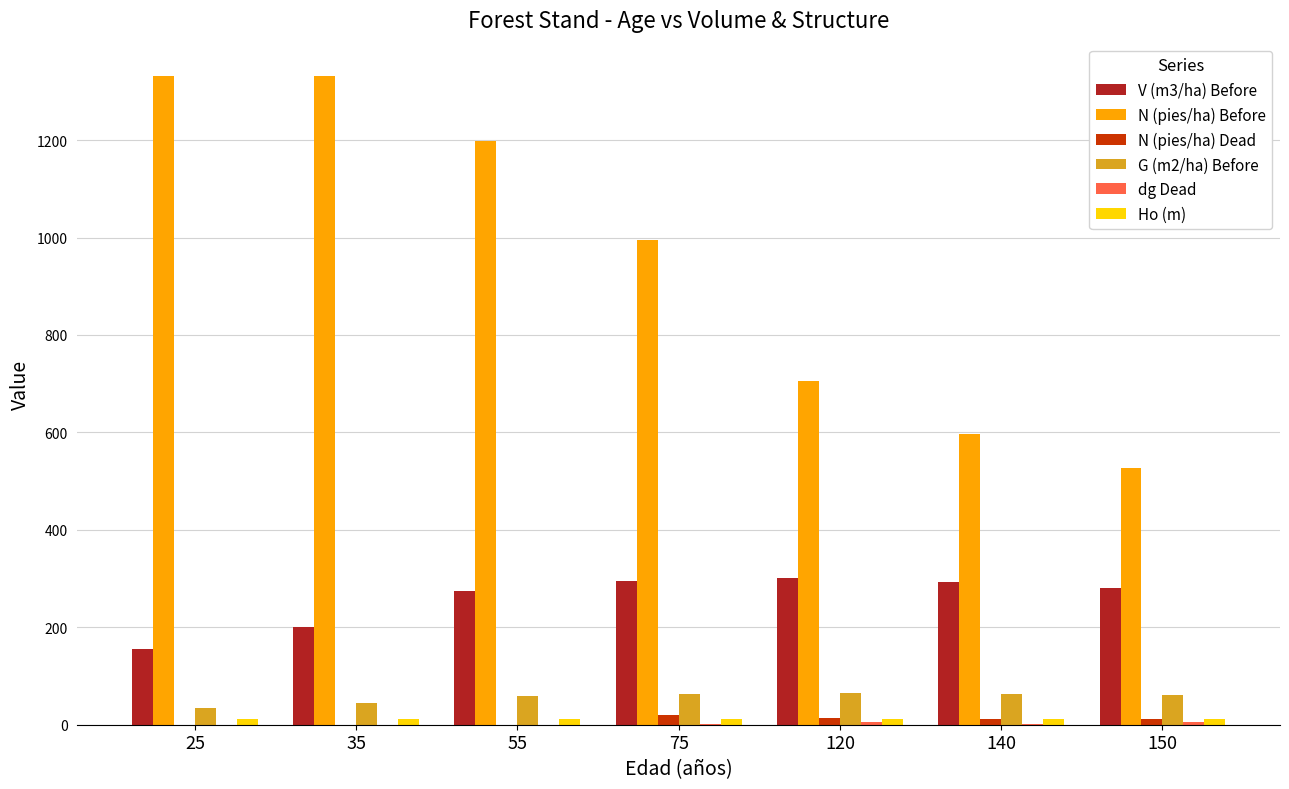

Is it true that G (m2/ha) Before equals 63.1 at 140?

True